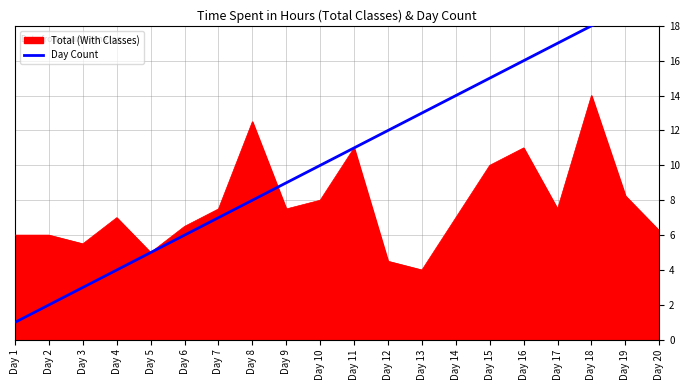

What is the change in value from Day 15 to Day 16?

+1